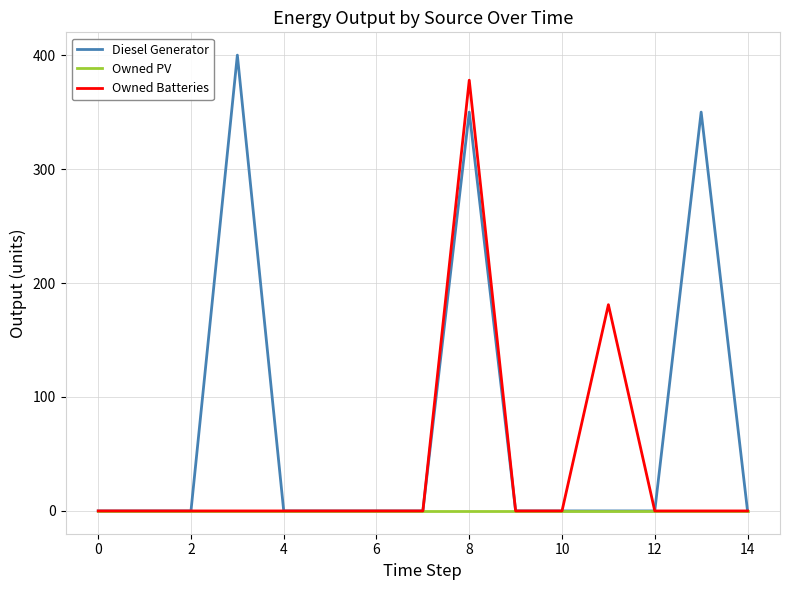

List the series in order of their peak value, highest first.

Diesel Generator, Owned Batteries, Owned PV